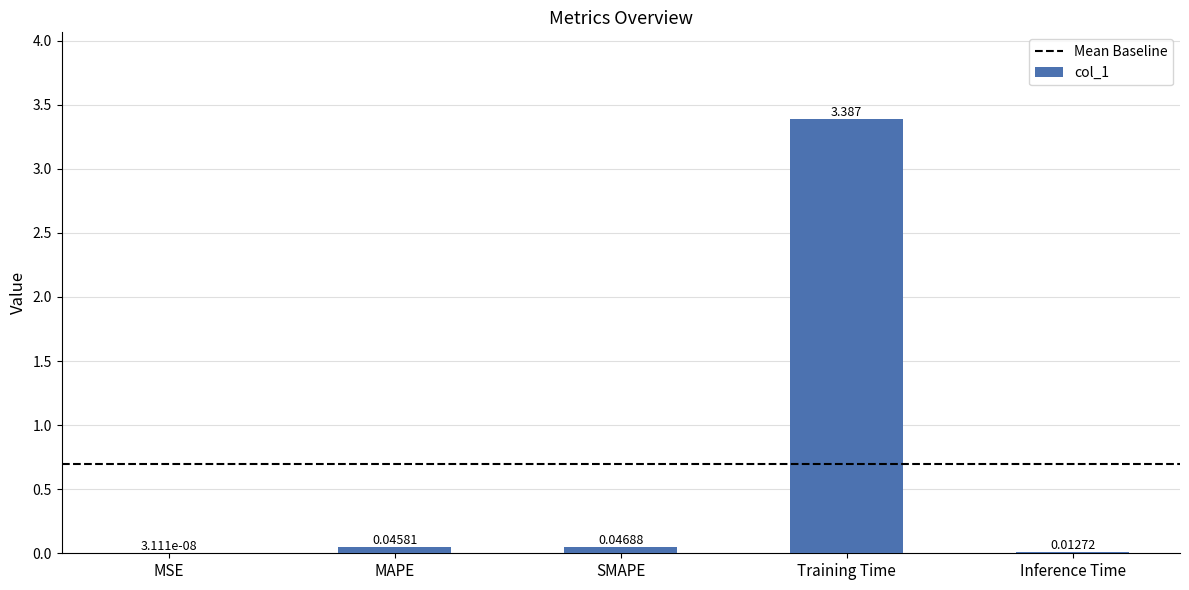

At which category does the chart reach its peak across all series?

Training Time